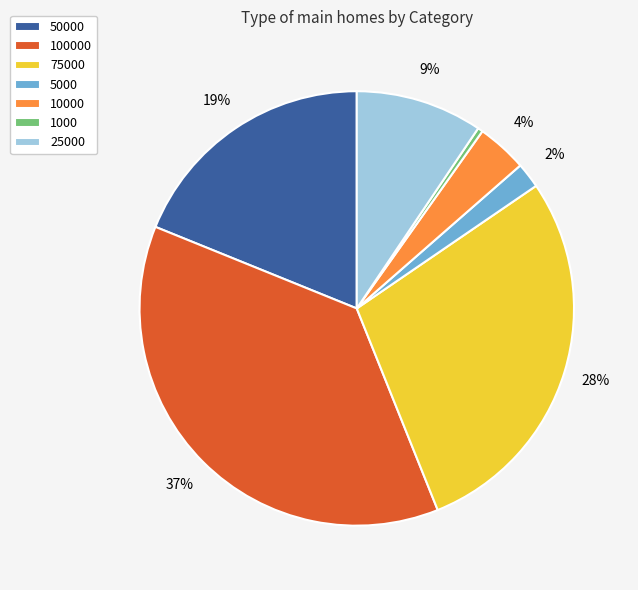

How many slices are in this pie chart?

7